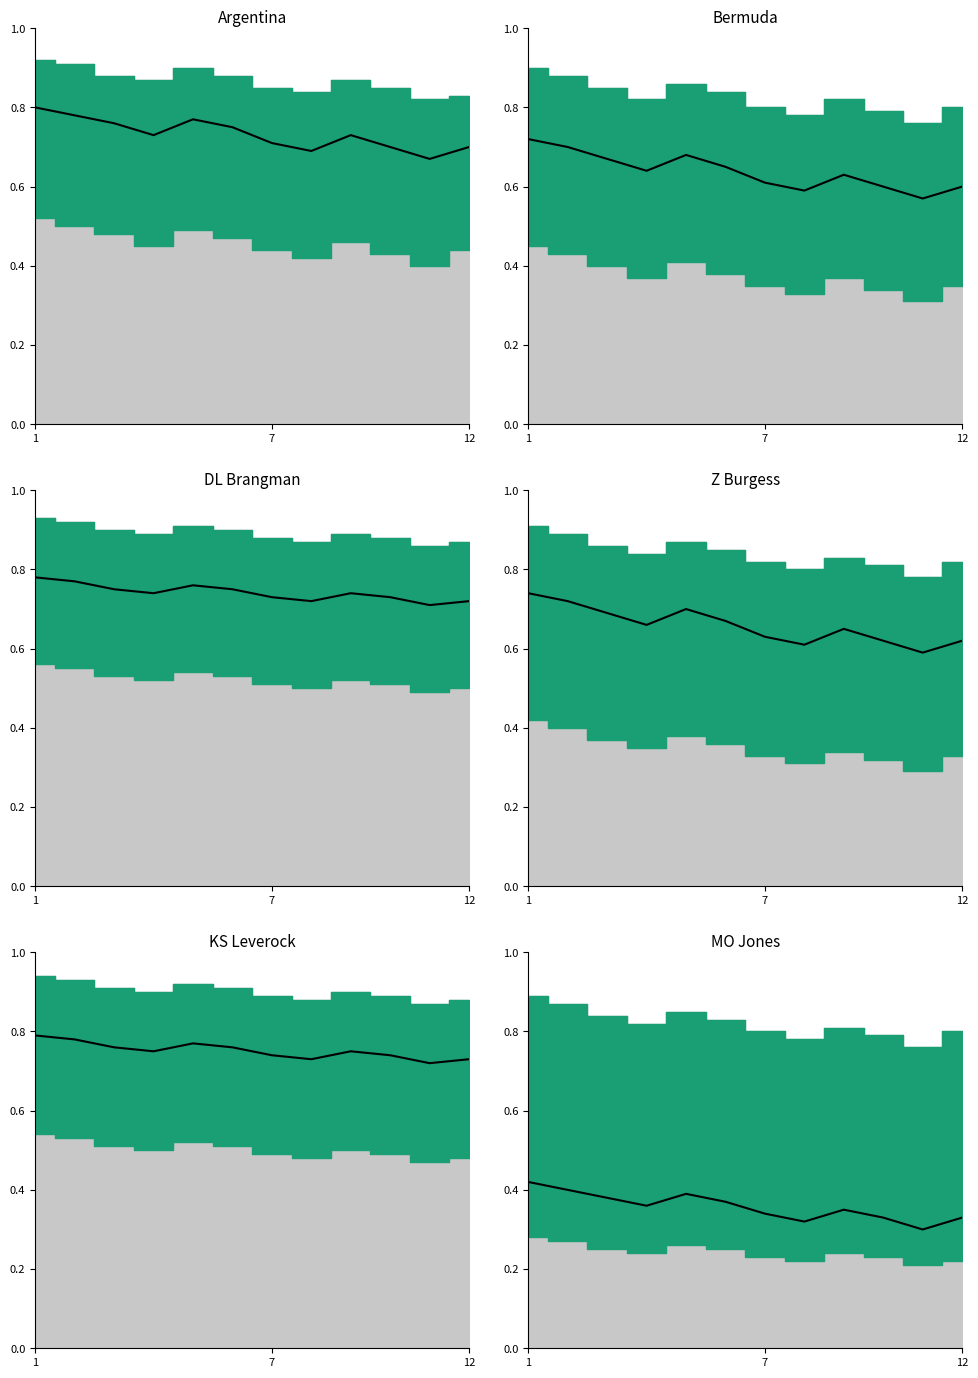

What is the label of the 2nd point from the left?

7